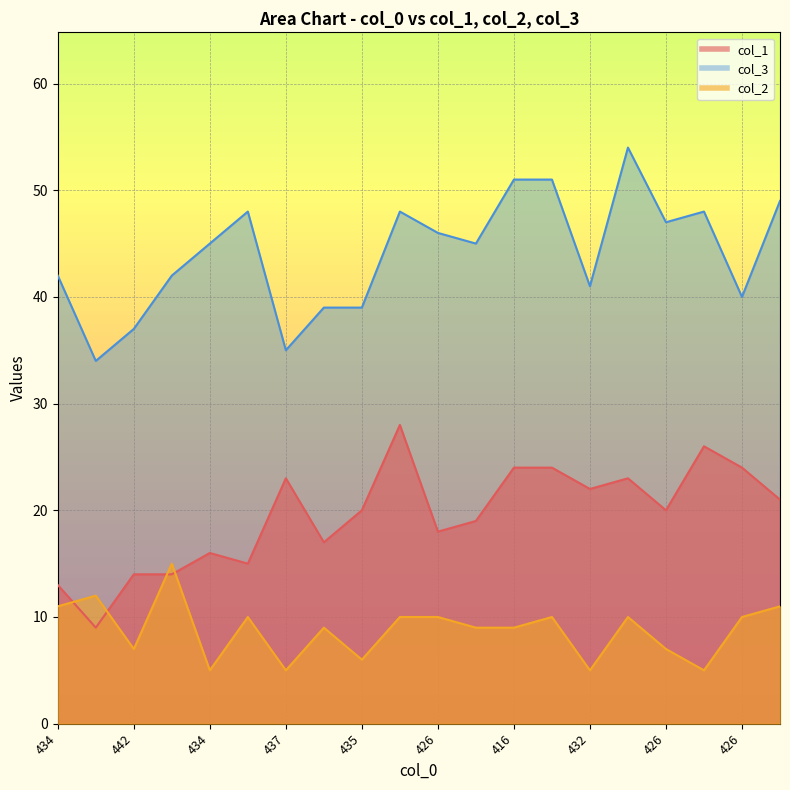

Rank the series by their maximum value, from lowest to highest.

col_2, col_1, col_3